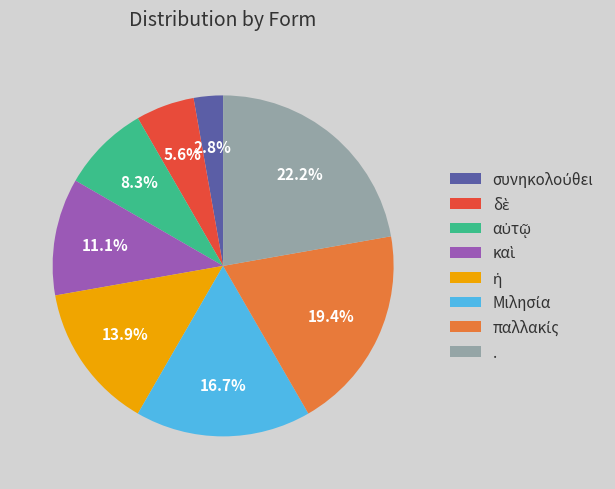

Does any single category account for the majority?

No